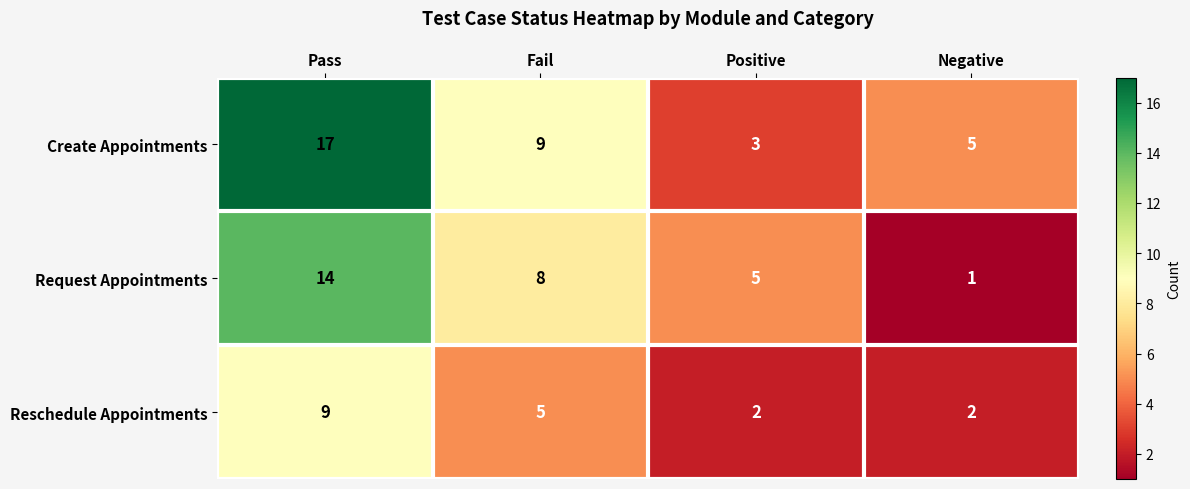

At which category does the chart reach its minimum across all series?

Negative